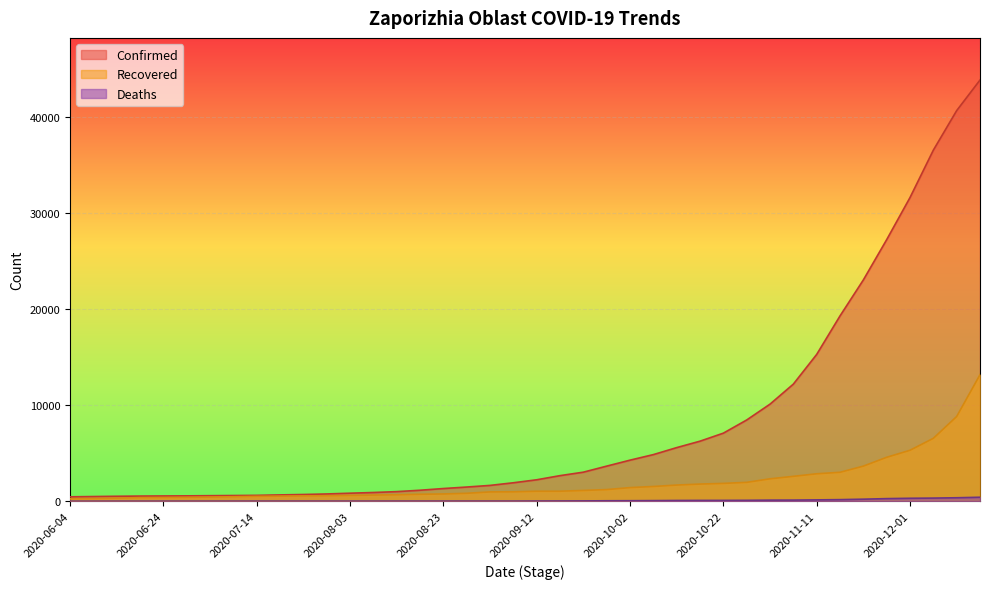

At which category is the sum across all series the highest?

2020-12-16